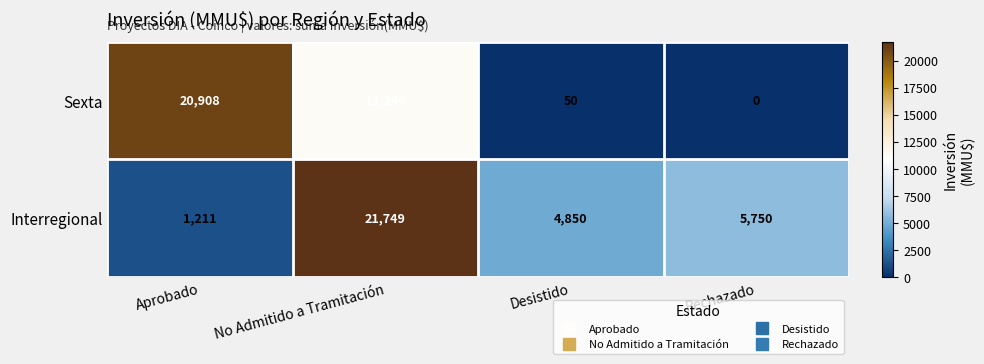

Which series has the largest total across all categories?

Interregional